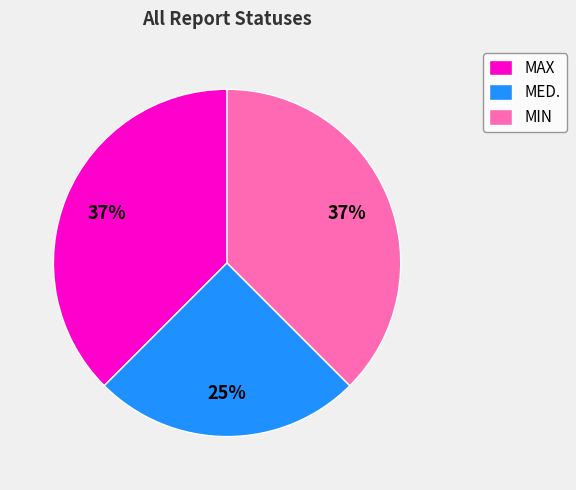

Combined, do MAX and MIN account for over 50%?

Yes